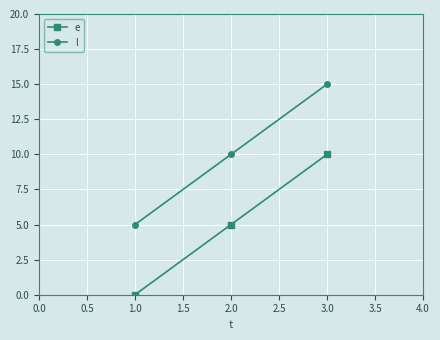

What is the label of the 2nd point from the left?

2.0